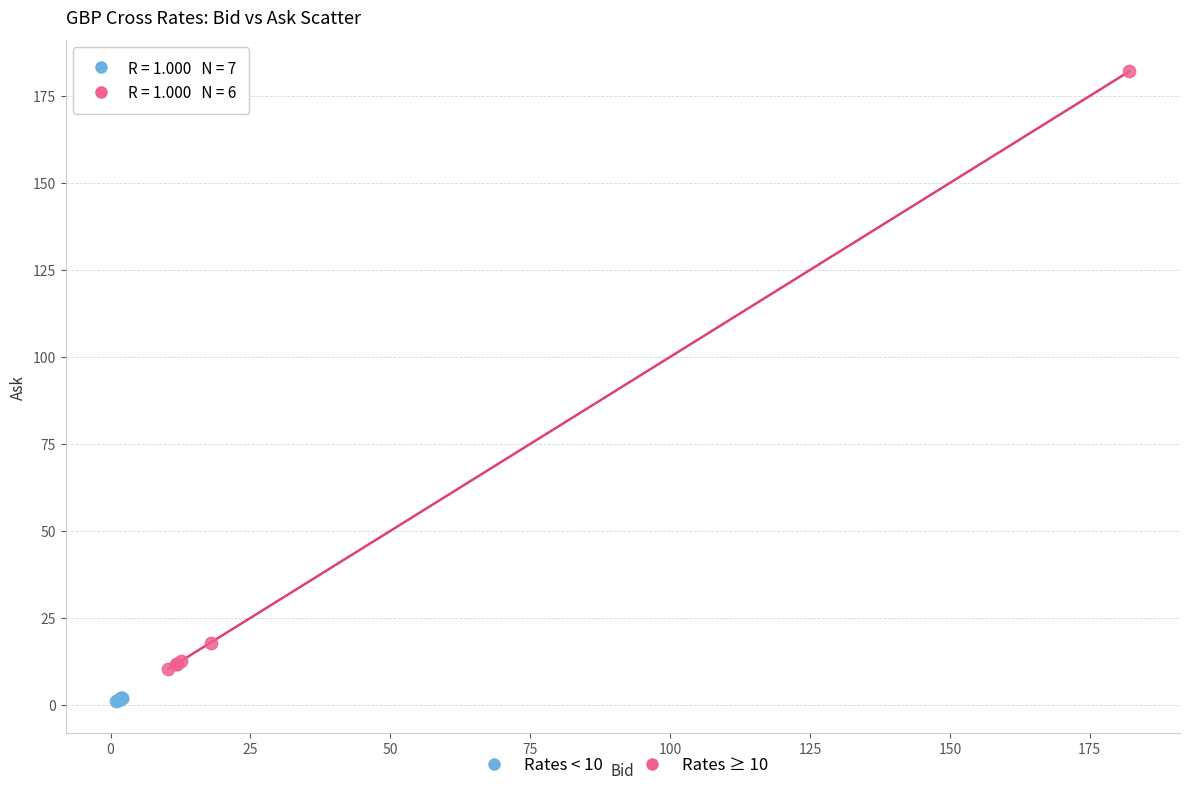

Which series has the widest spread of Y values?

Rates ≥ 10